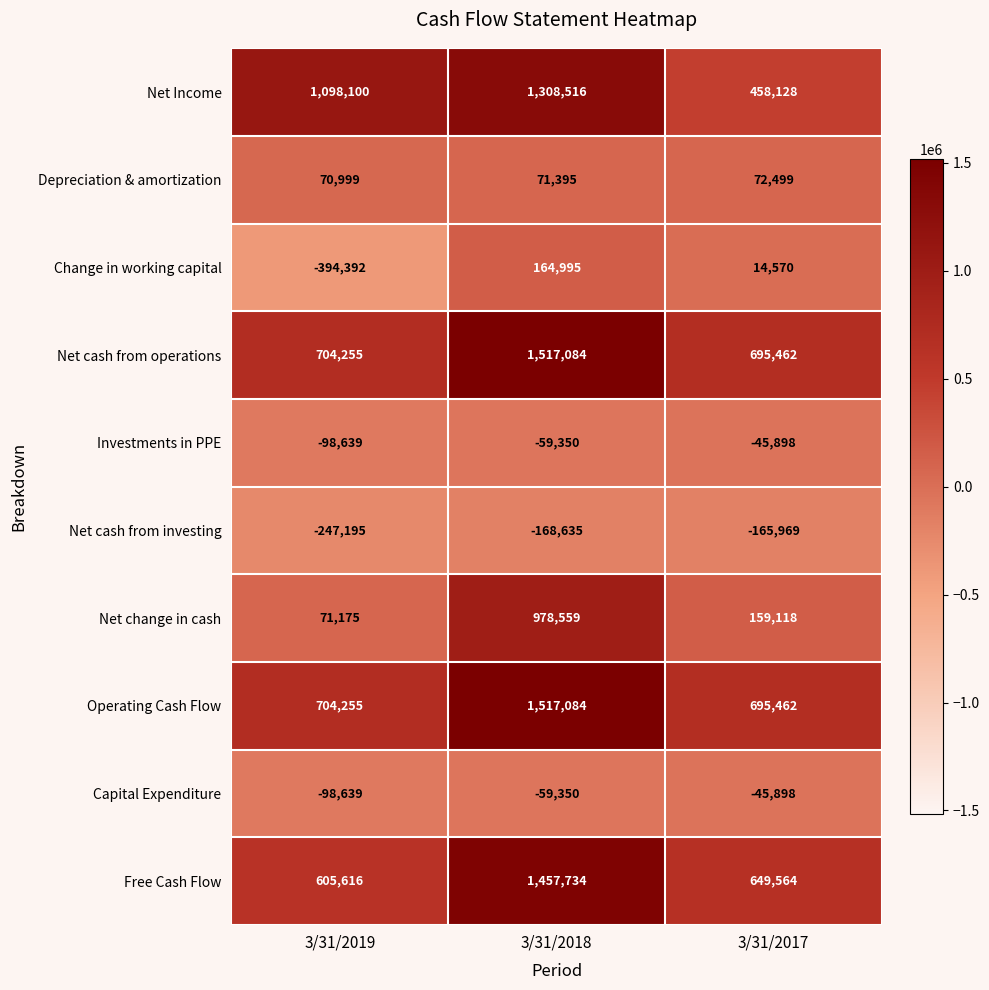

What is the lowest value of the Change in working capital series?

-394392